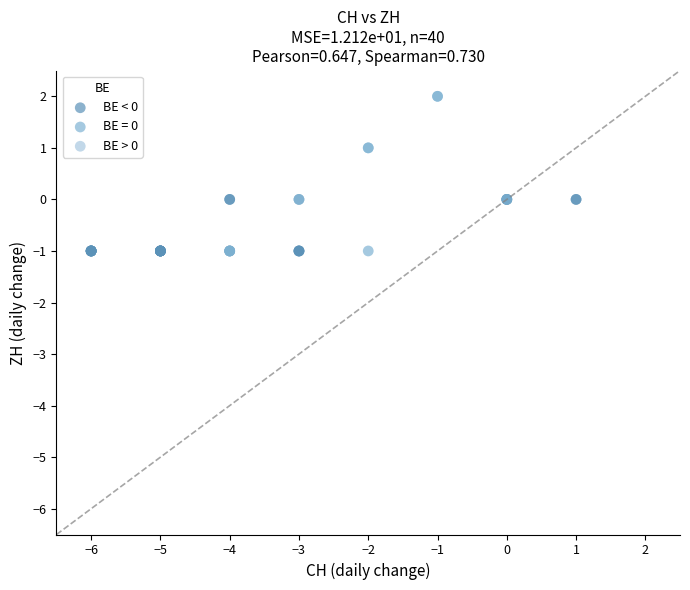

Which series has the widest spread of Y values?

BE = 0